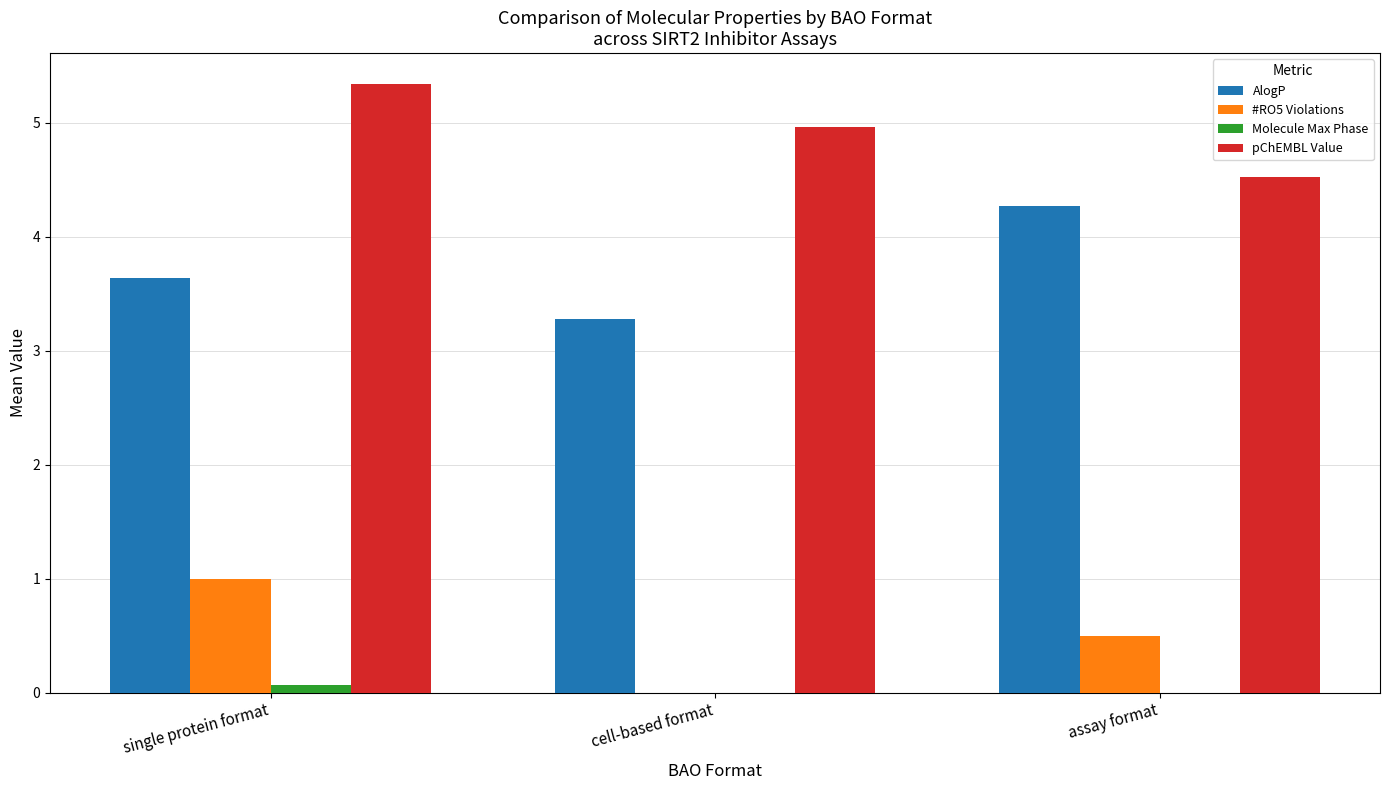

Between single protein format and assay format, which series saw the biggest shift?

pChEMBL Value